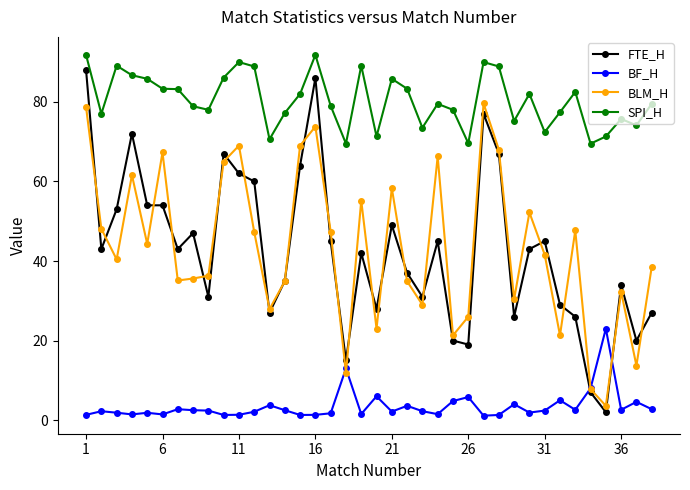

What is the value of the SPI_H point at the 31st from the left?

72.4